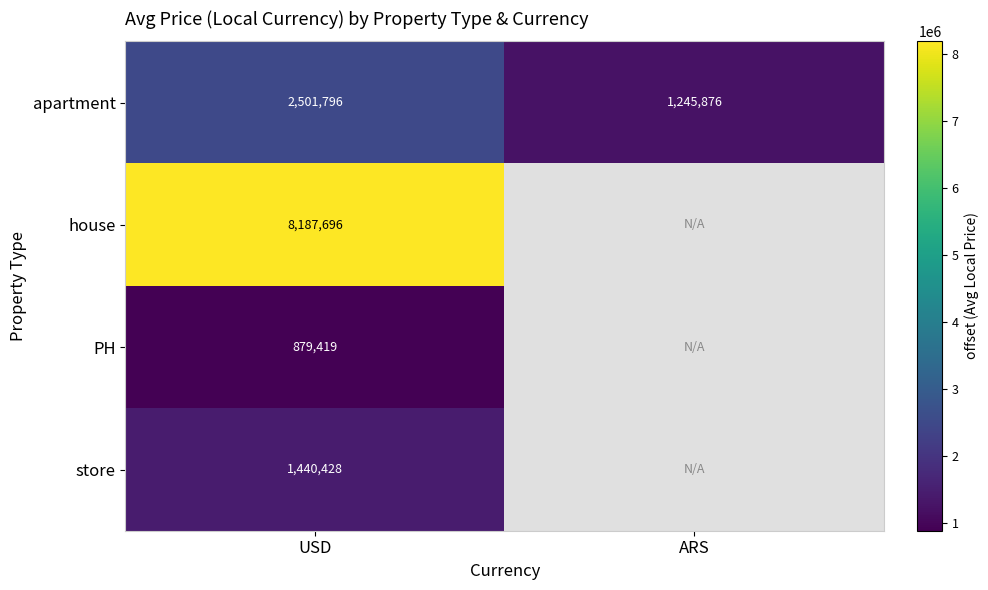

How many series are shown in this chart?

4